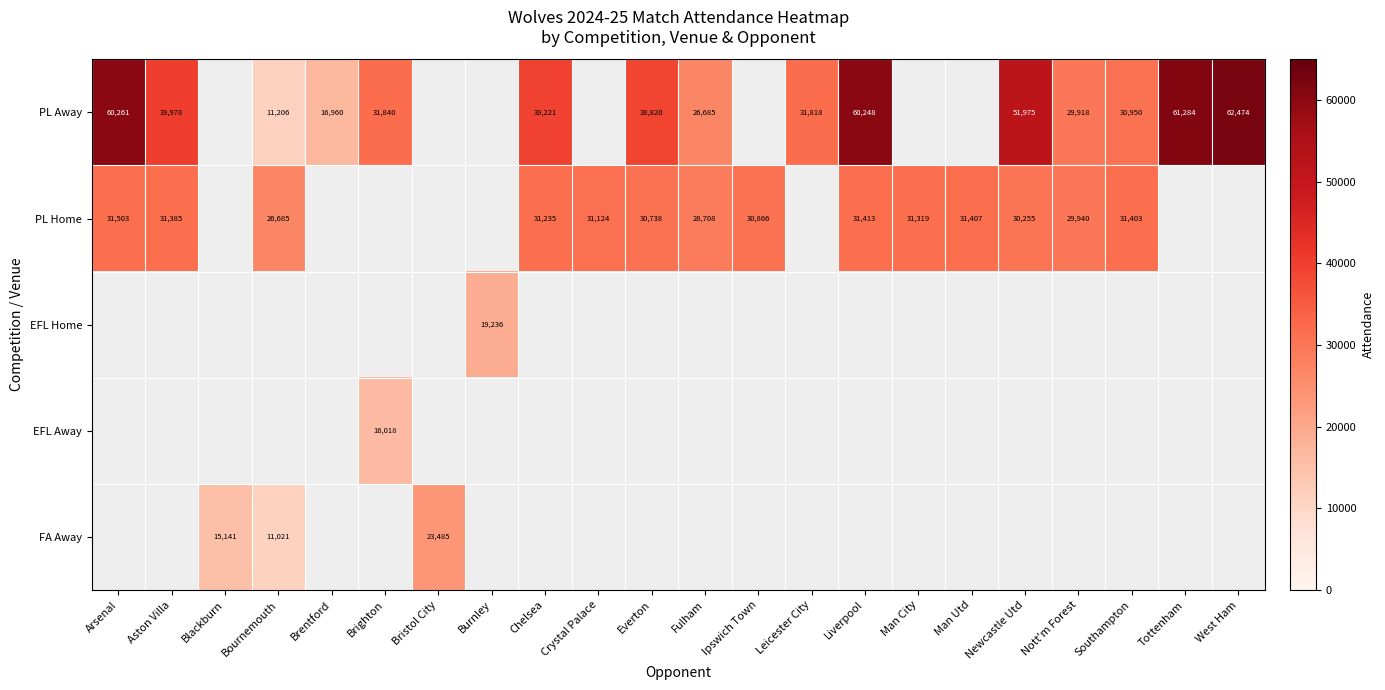

Which label corresponds to the largest value in the chart?

West Ham